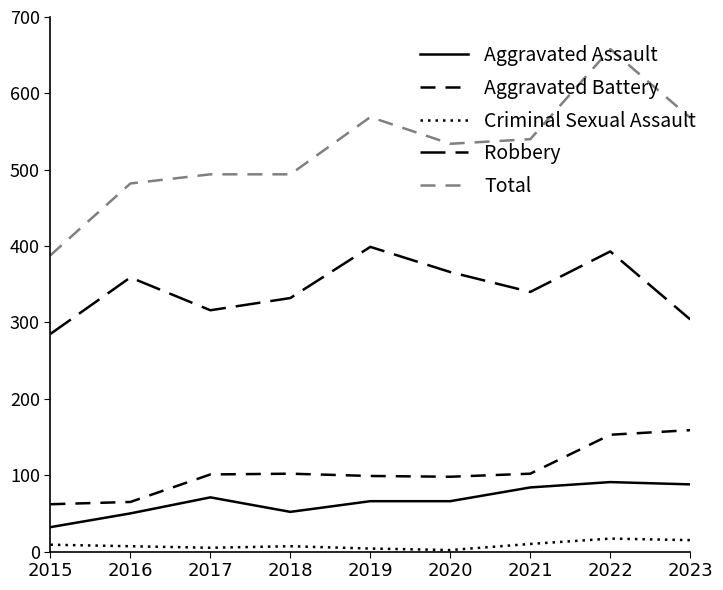

What is the total value across all series at 2016?

963